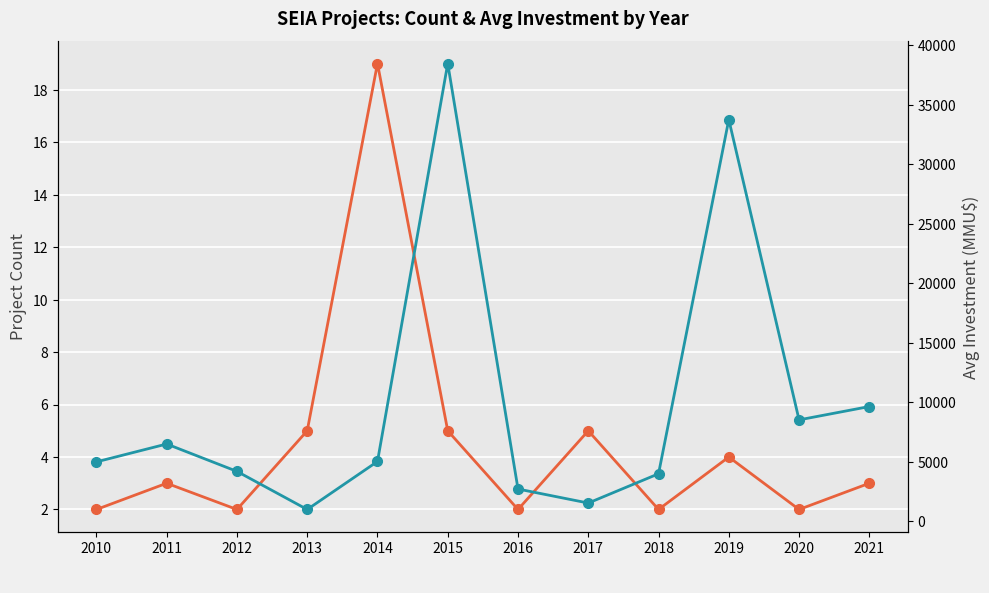

The value of Avg Investment (MMU$) at 2020 is 2014. True or false?

False